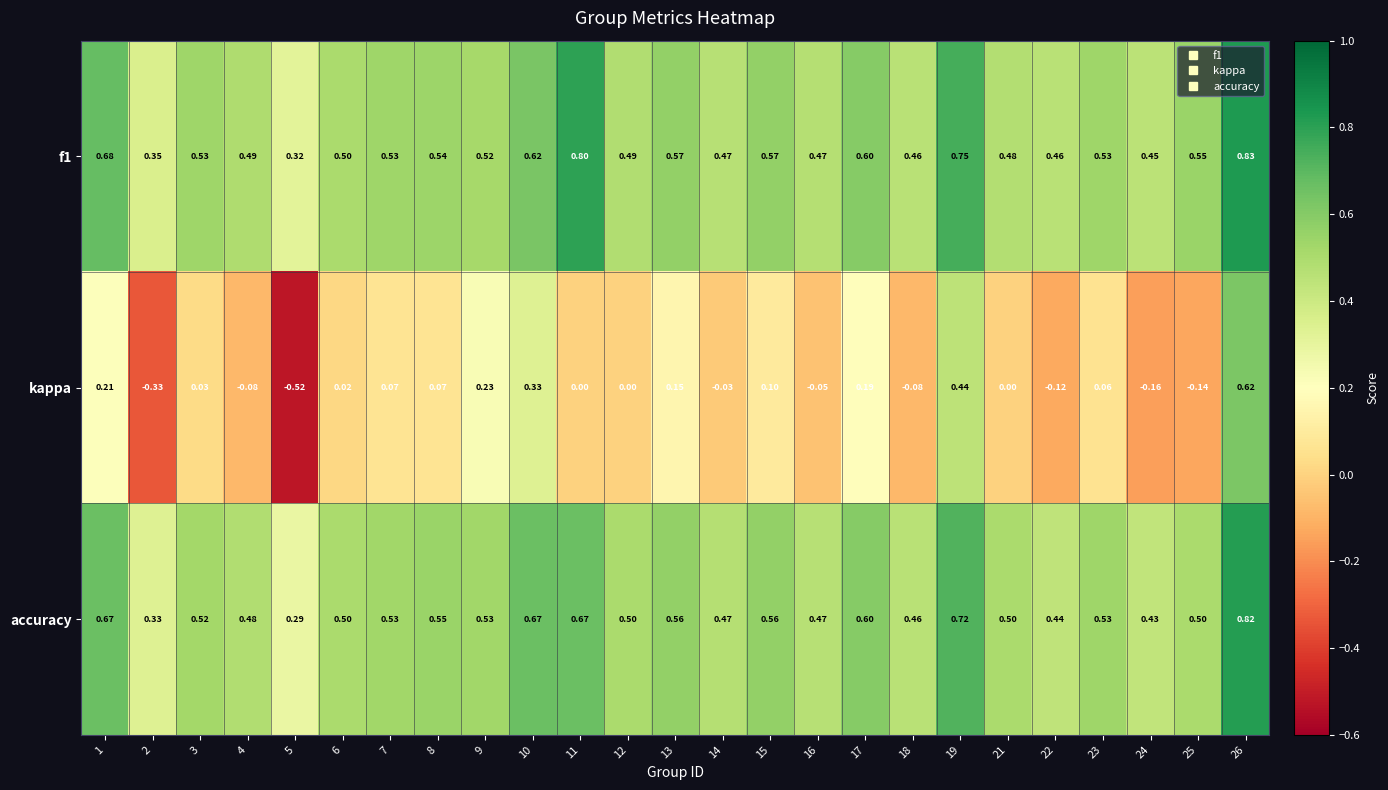

At 15, list the series in order from smallest to largest.

kappa, accuracy, f1